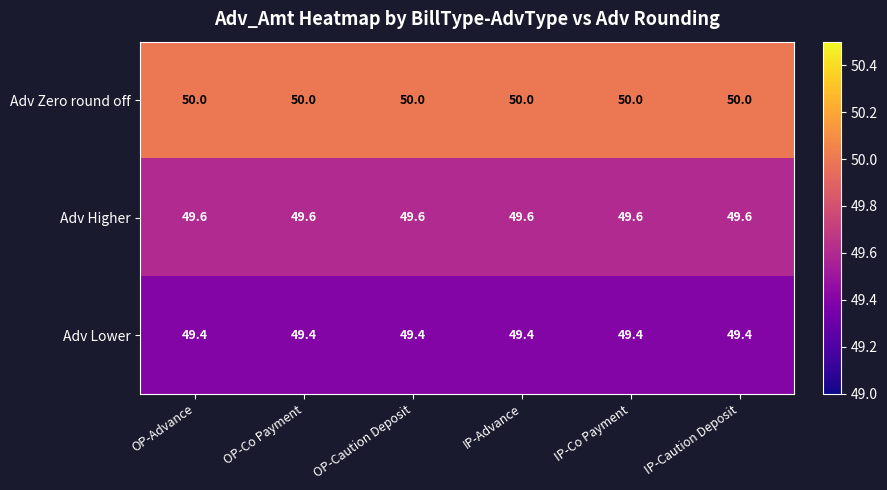

What is the highest value of the Adv Lower series?

49.4